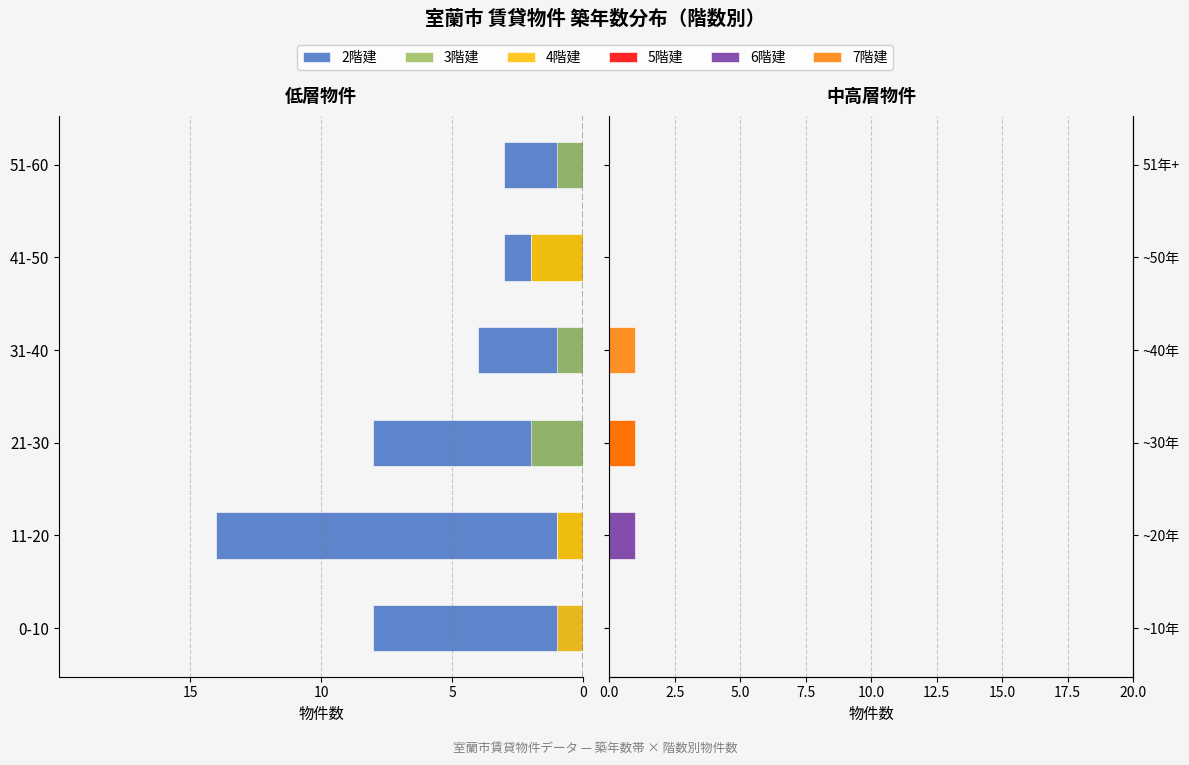

What is the spread (max minus min) of values at 41-50?

3